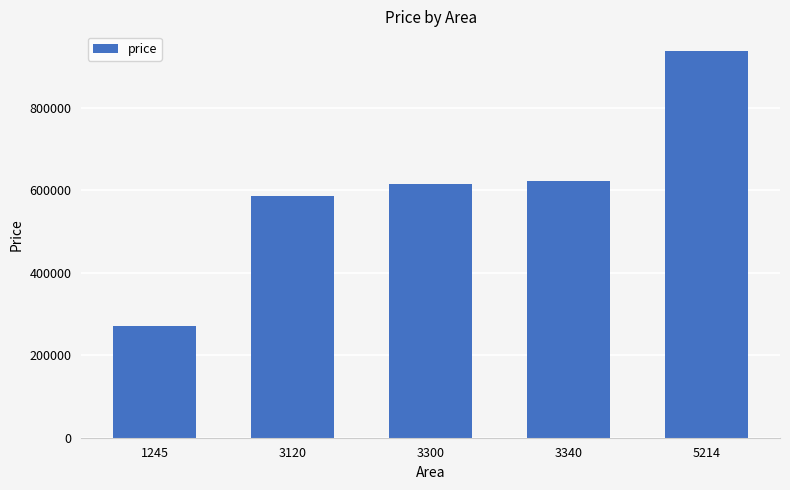

What is the sum of all values?

3034502.7